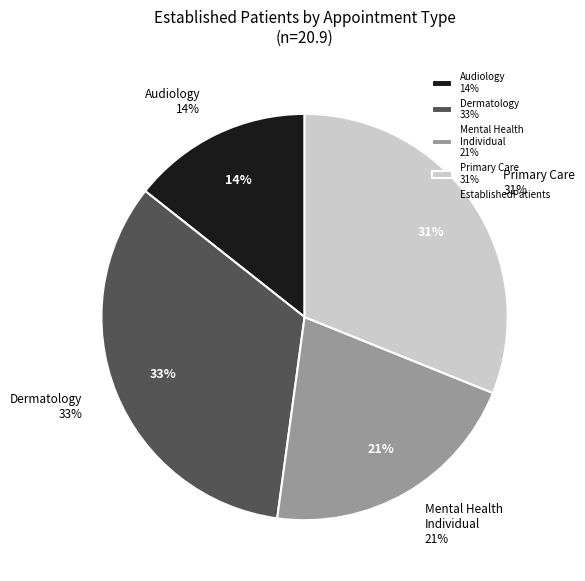

What is the largest slice in the pie chart?

DERMATOLOGY